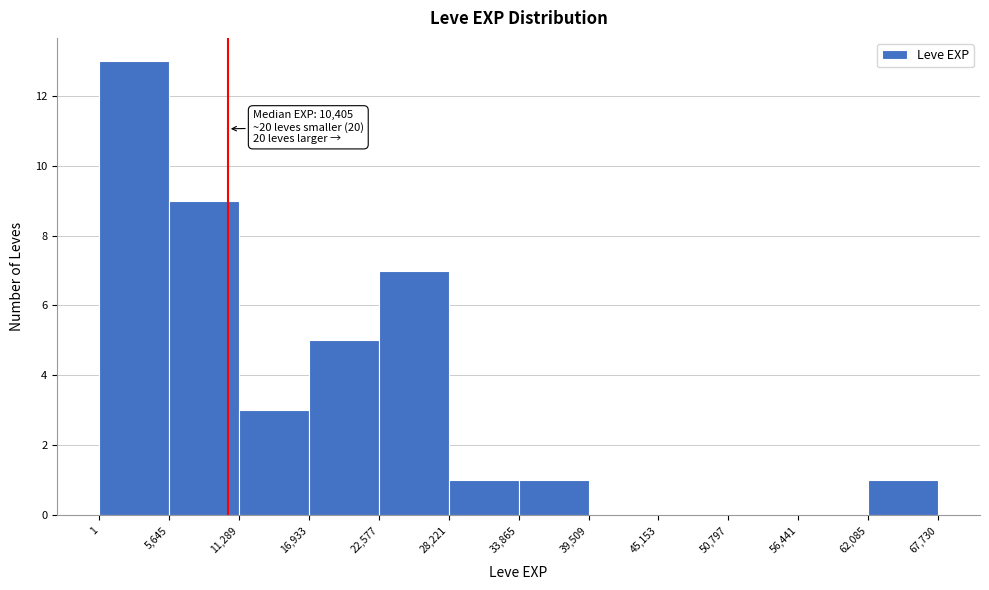

Over which range of the x-axis is the bar tallest?

1 to 5,645